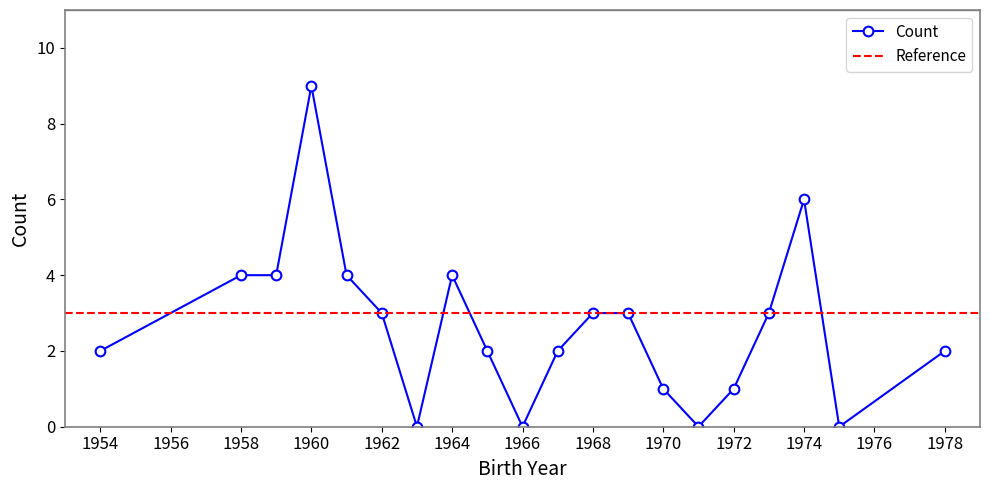

Is it true that Count equals 4 at 1968?

False